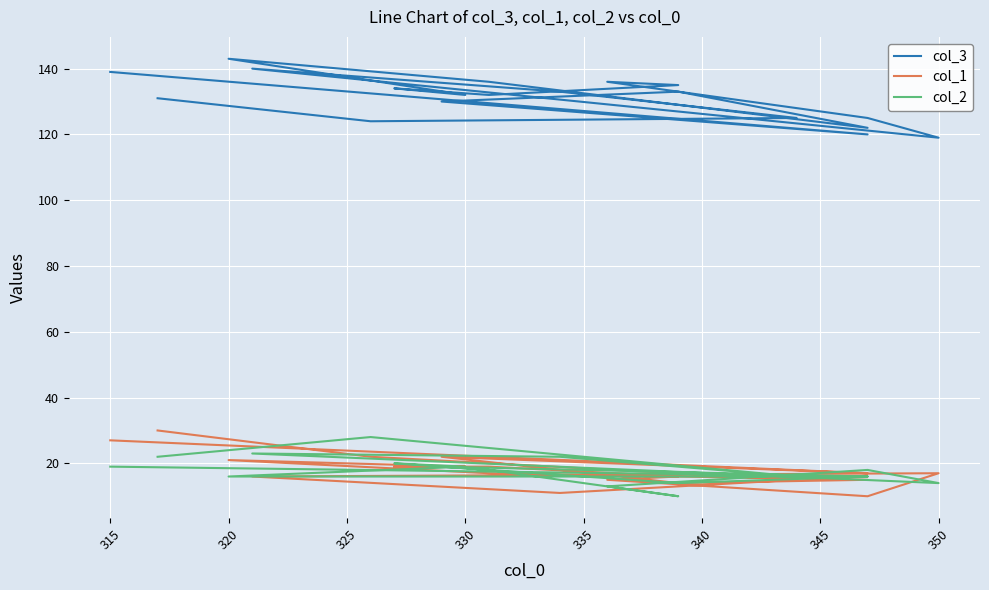

At how many categories does at least one series exceed 49?

19